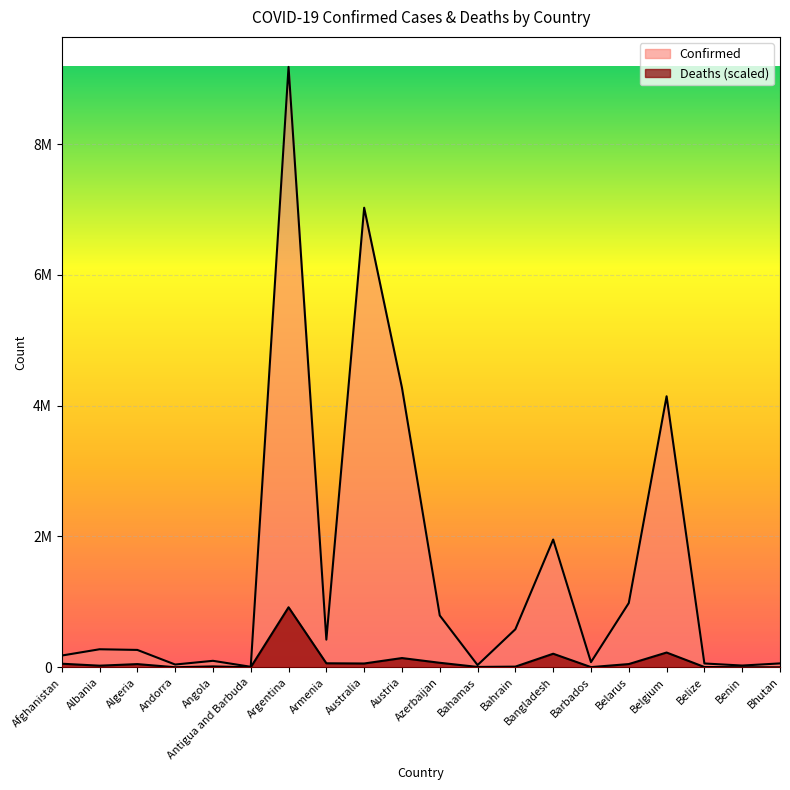

Rank the series at Bhutan from lowest to highest value.

Deaths, Confirmed